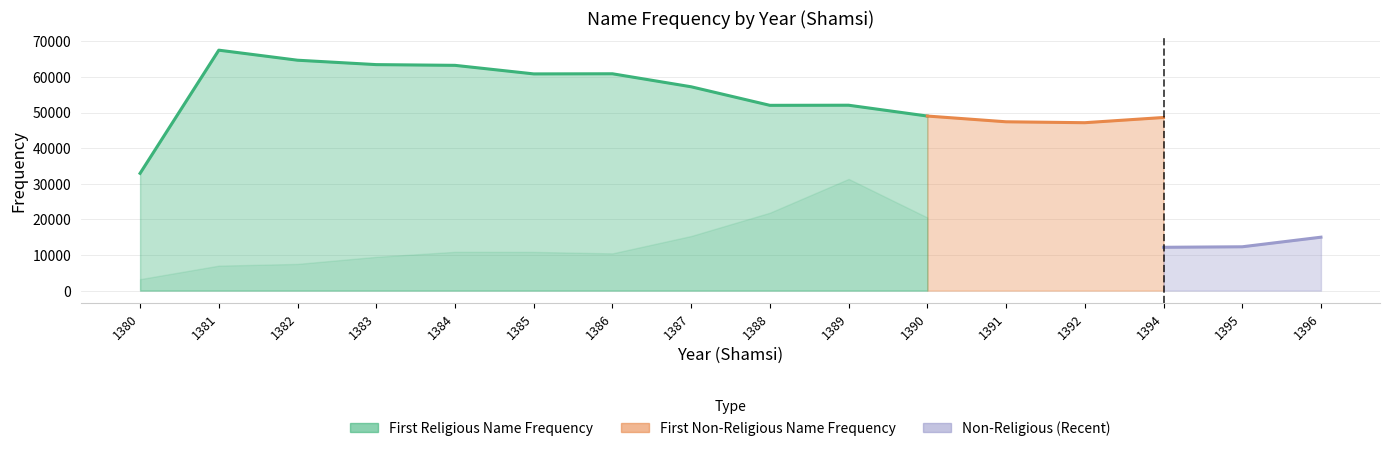

Where does the First Religious Name Frequency series first go above 52049?

1381